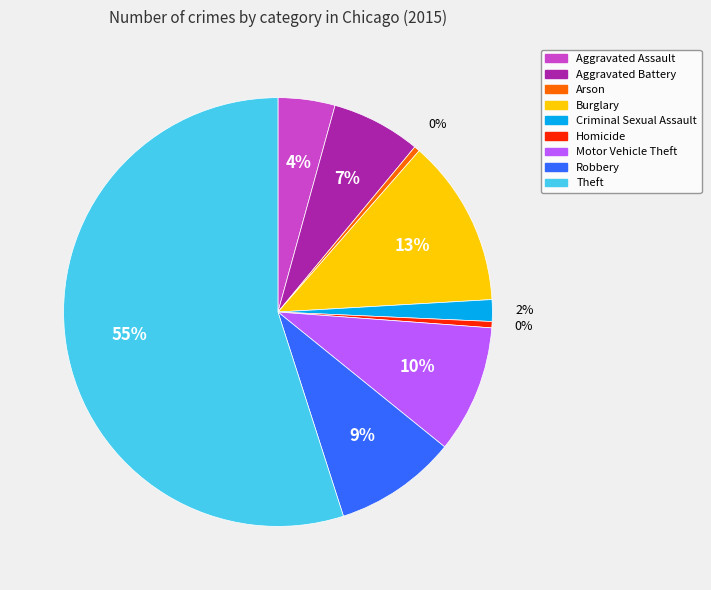

How many slices are in this pie chart?

9